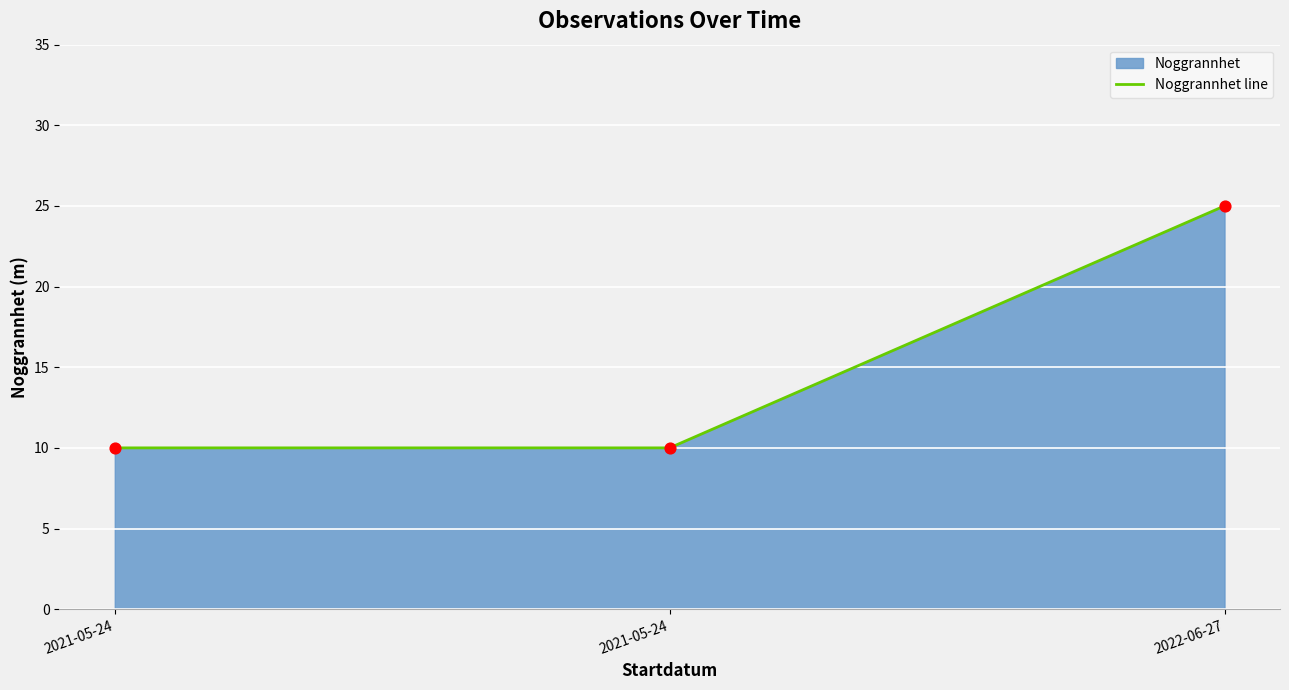

What is the ratio of the value at 2022-06-27 to the value at 2021-05-24?

2.5